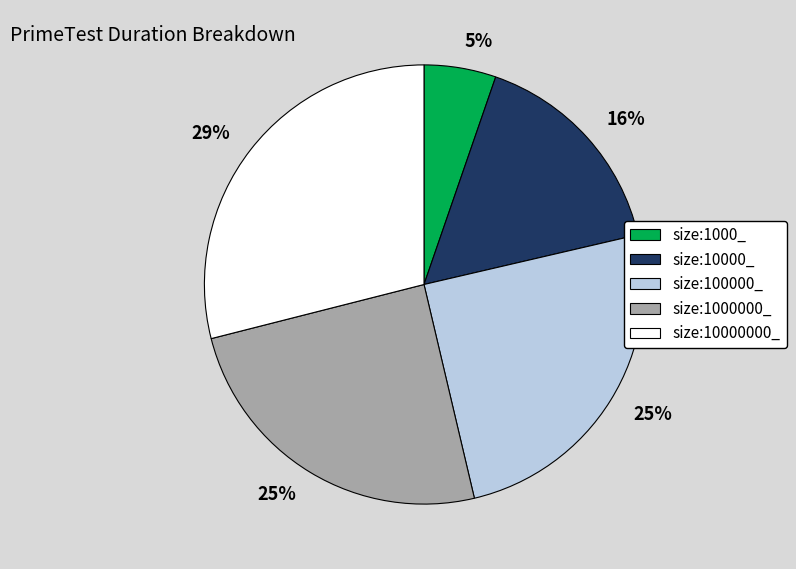

Is there a majority slice in this chart?

No